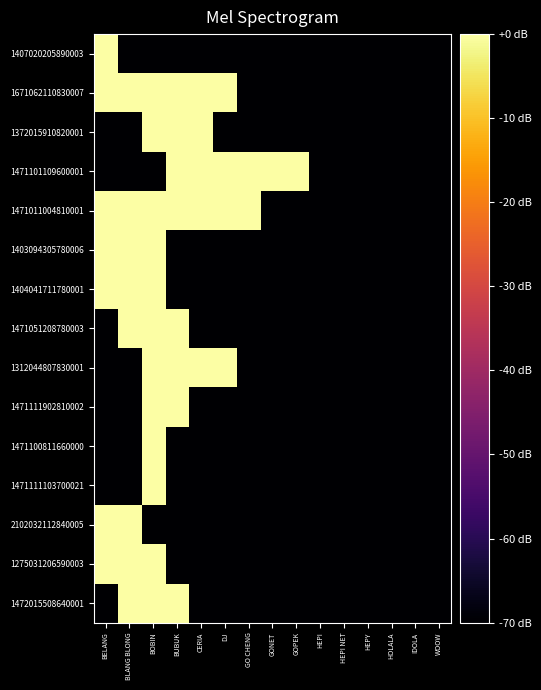

Which series has the largest total across all categories?

1471011004810001